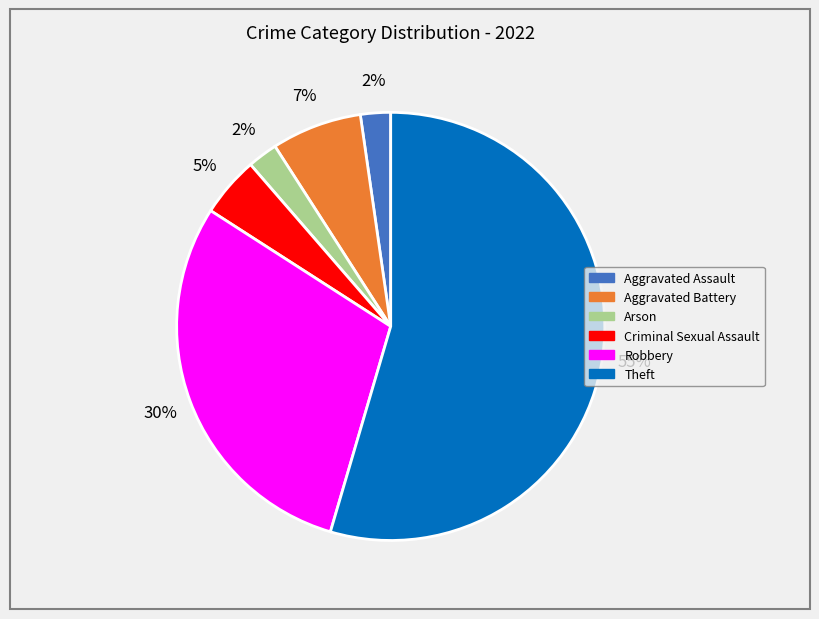

To the nearest percent, what is the difference between the largest and smallest slice percentages?

52%